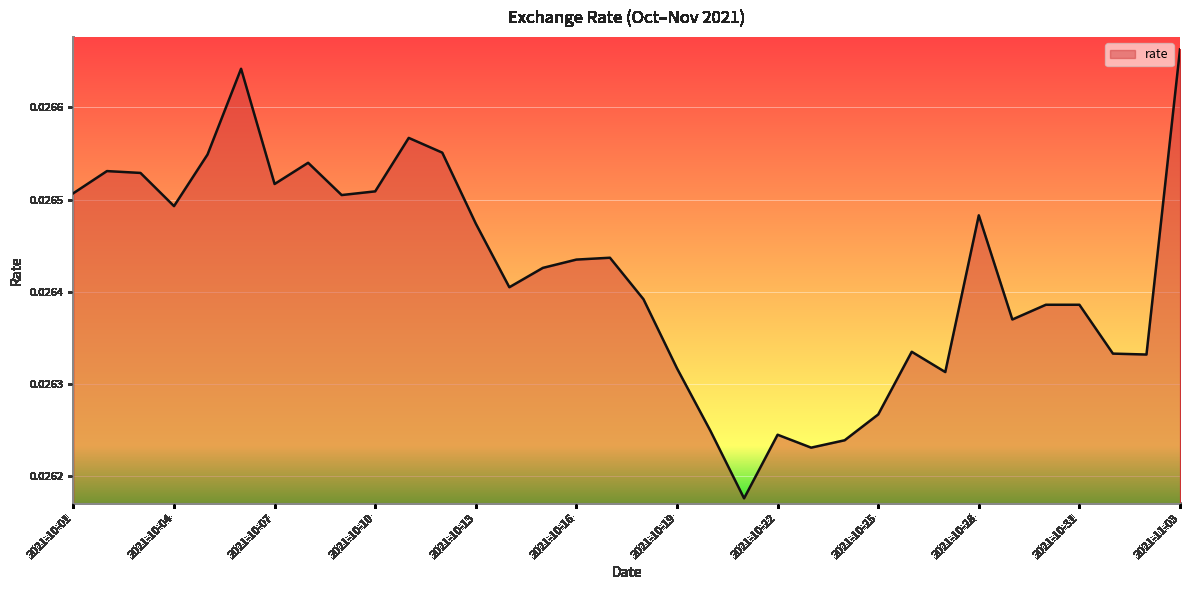

How many points are higher than both their immediate neighbors (excluding endpoints)?

8